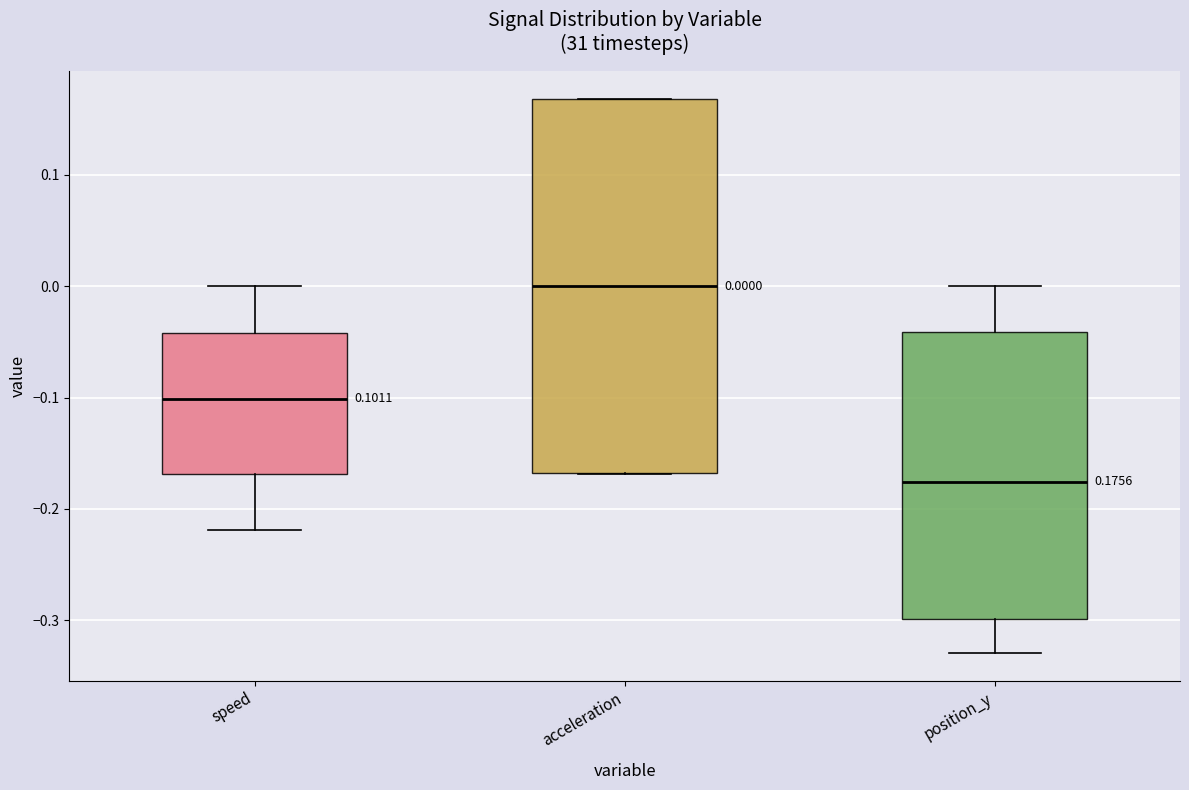

Comparing the boxes themselves (not the whiskers), which one is the tallest?

acceleration